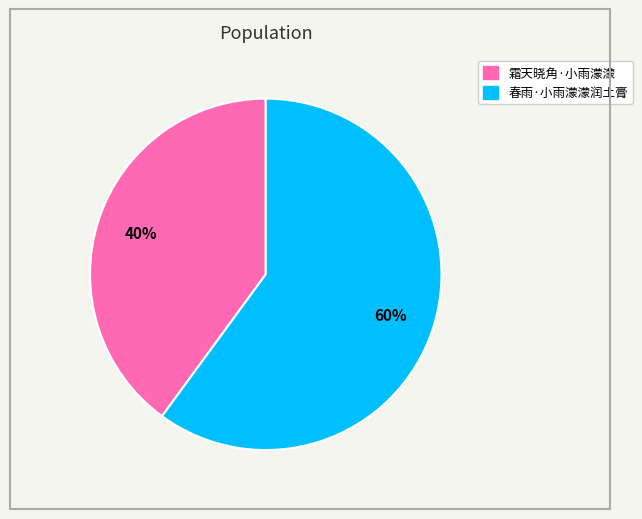

Rank the categories by value from lowest to highest.

霜天晓角·小雨濛濛, 春雨·小雨濛濛润土膏